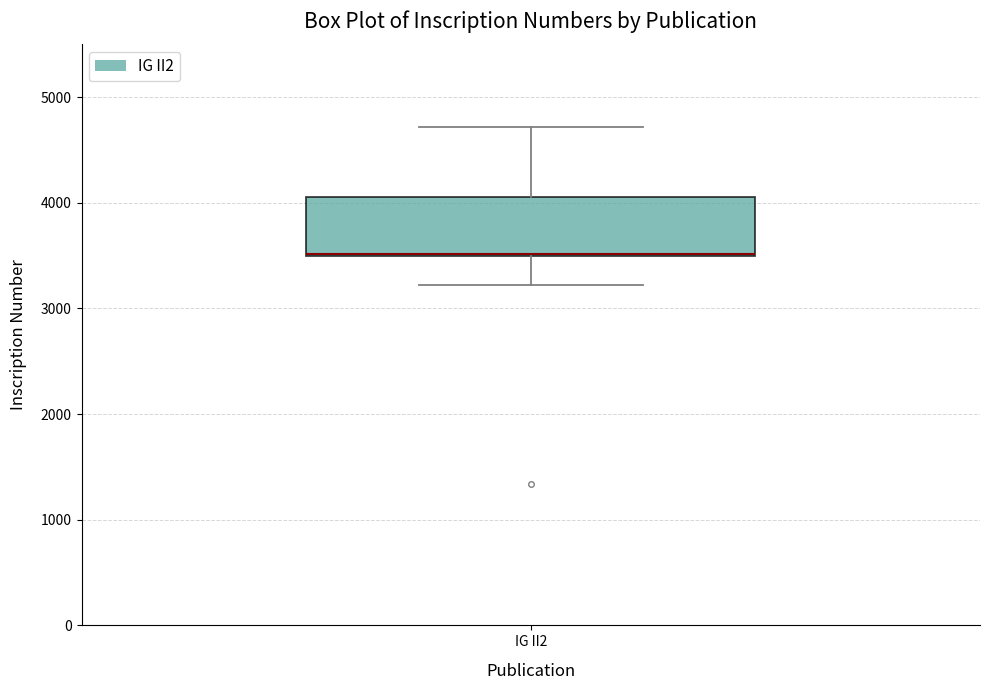

Transcribe this box plot: give where the median line is, the range the box spans, and where the two whiskers end, as read against the y-axis. The values are not printed on the chart, so give them approximately, as read against the axis.

median 3500 (drawn on the box's lower edge), box 3500 to 4100, whiskers 3200 to 4700